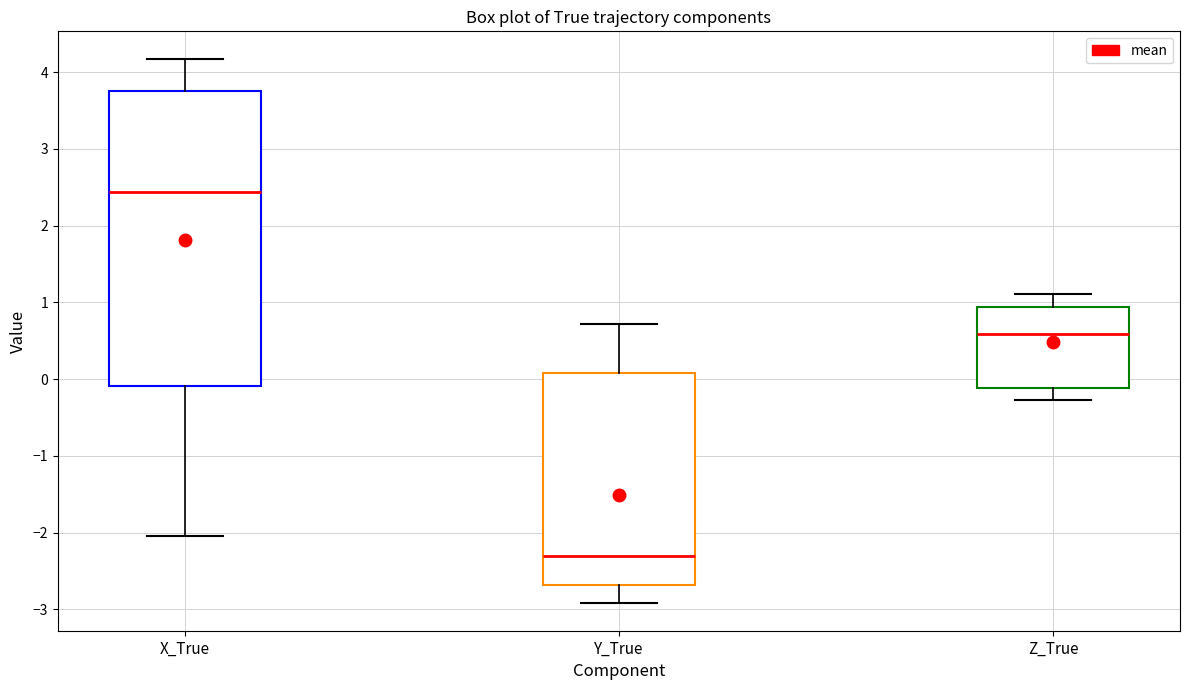

Comparing the boxes themselves (not the whiskers), which one is the tallest?

X_True